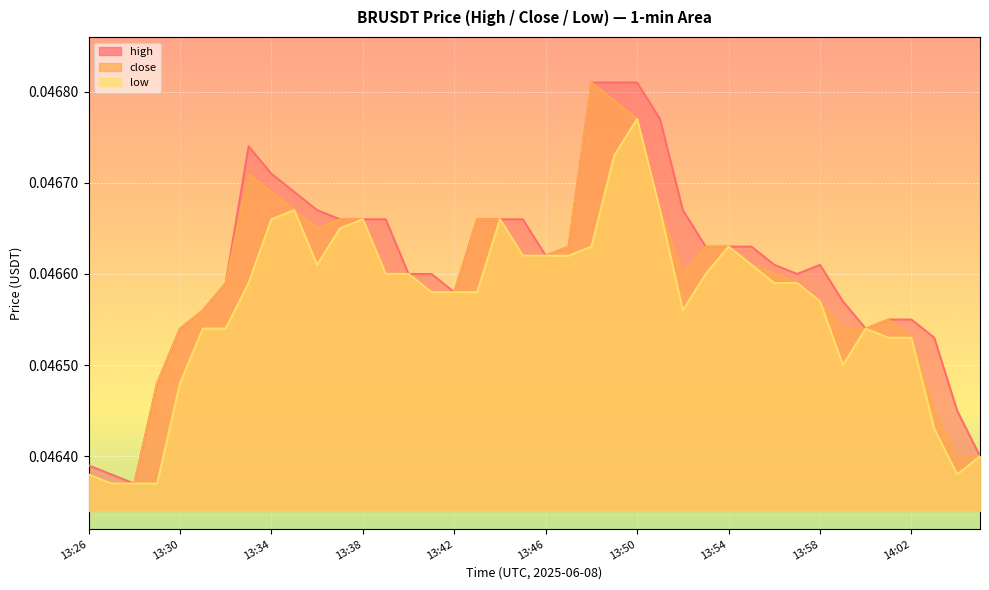

At which category is the sum across all series the highest?

13:50